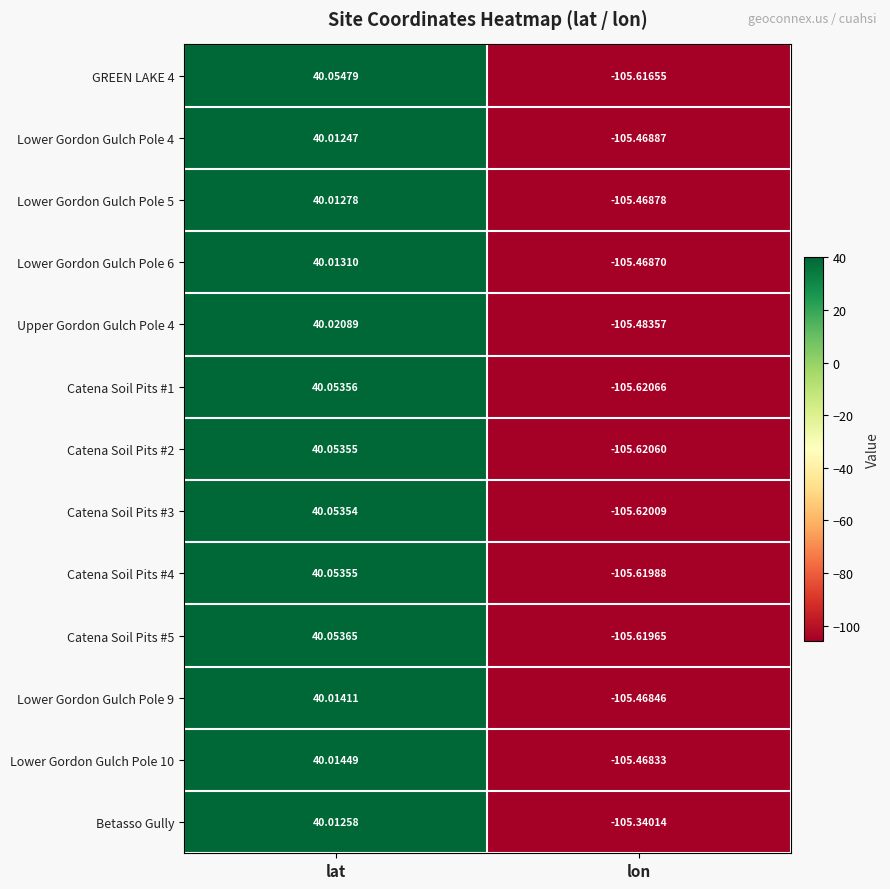

Which label corresponds to the smallest value in the chart?

lon